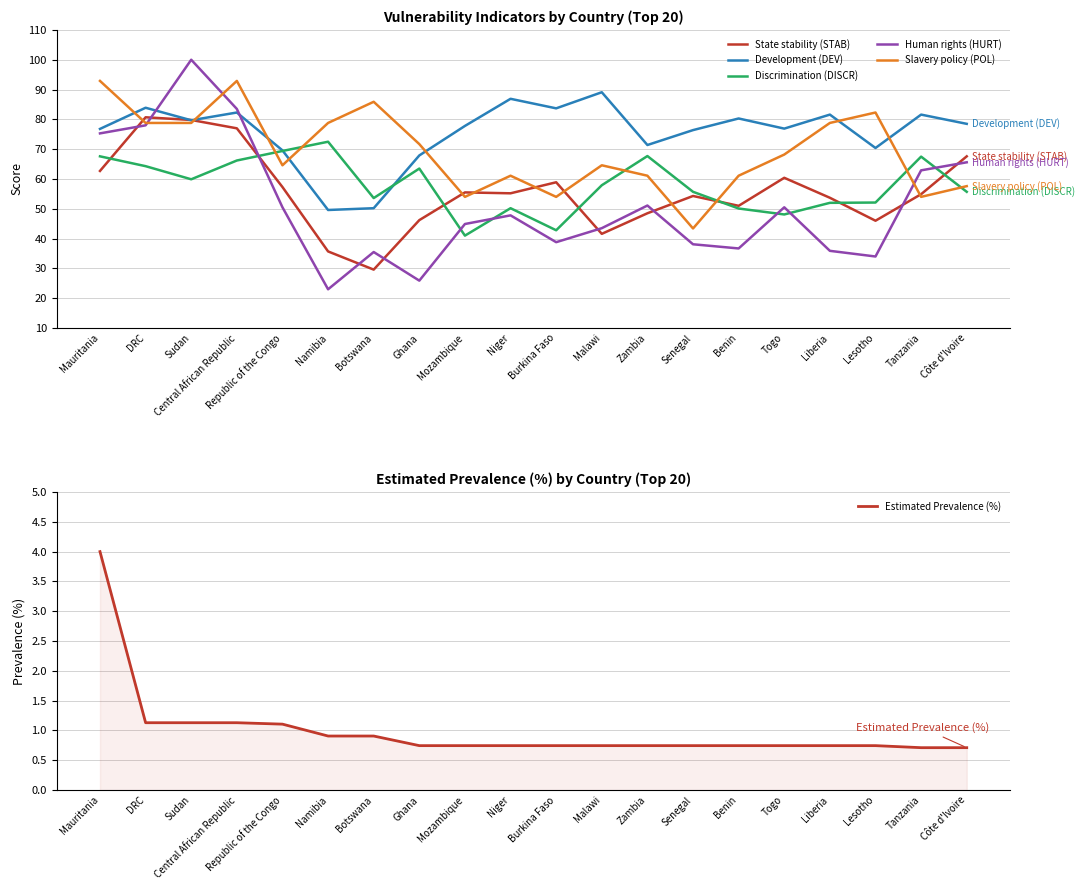

What is the maximum value shown in the chart?

100.0